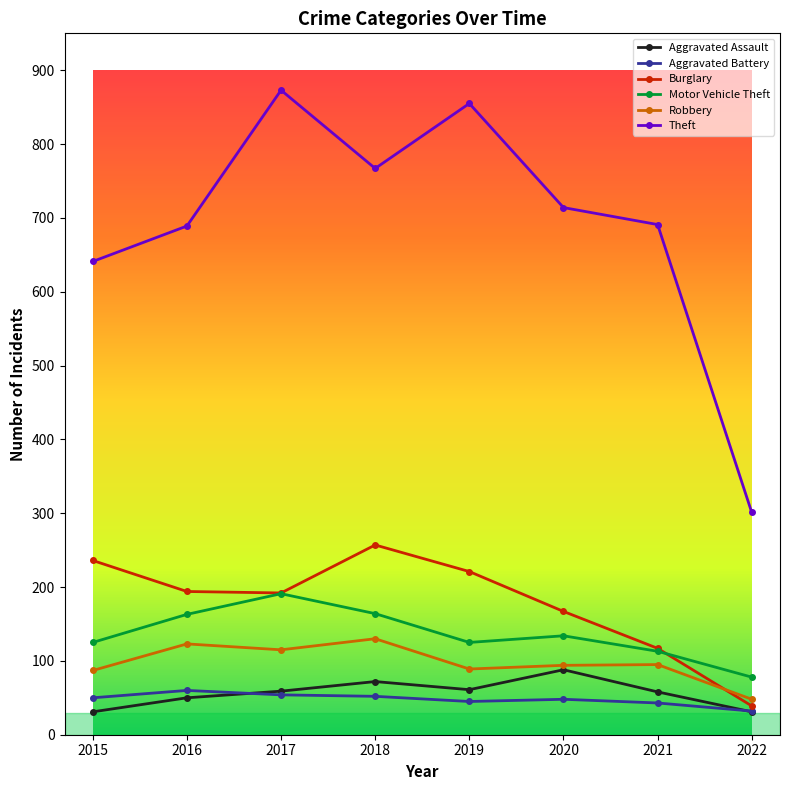

What are all the series names shown in the legend?

Aggravated Assault, Aggravated Battery, Burglary, Motor Vehicle Theft, Robbery, Theft